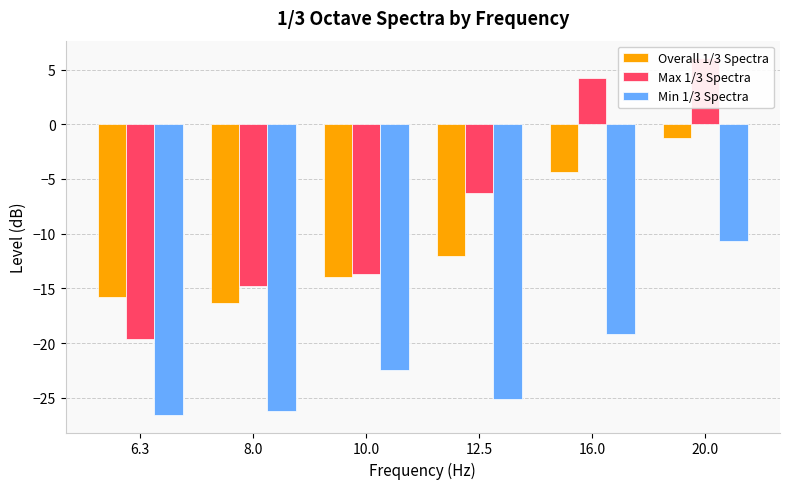

What is the value of the Max 1/3 Spectra bar at the 2nd from the left?

-14.7